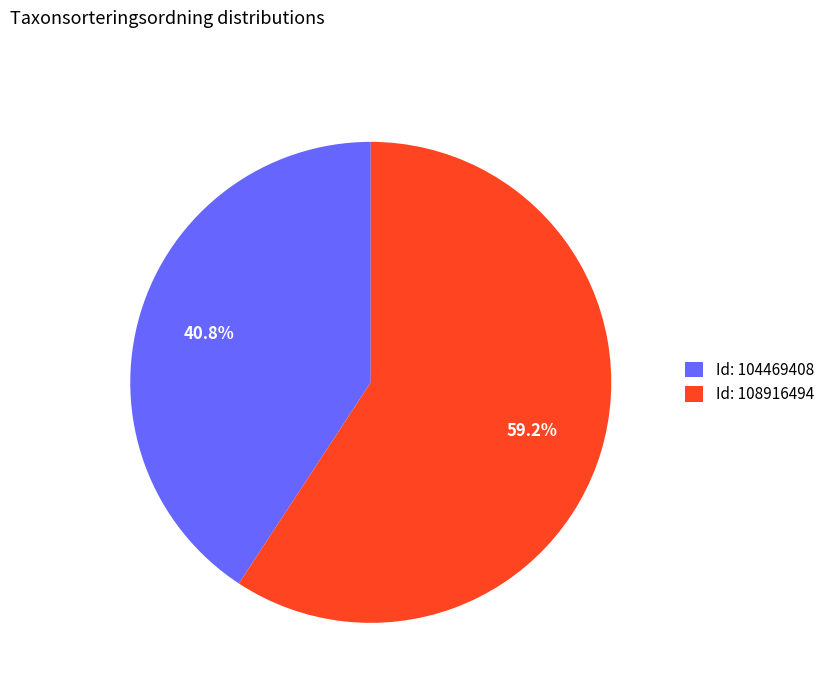

Approximately how many times larger is the value at Id: 108916494 compared to Id: 104469408?

1.5